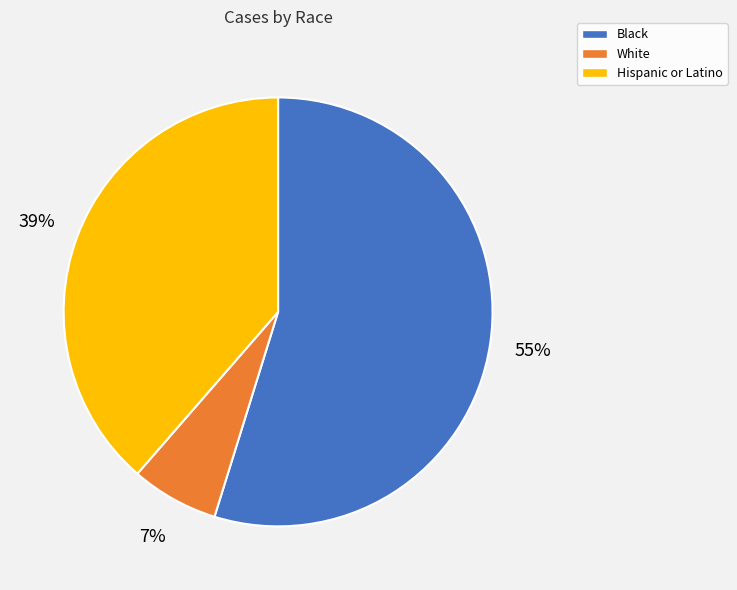

Is it true that White is 15% of the pie?

False